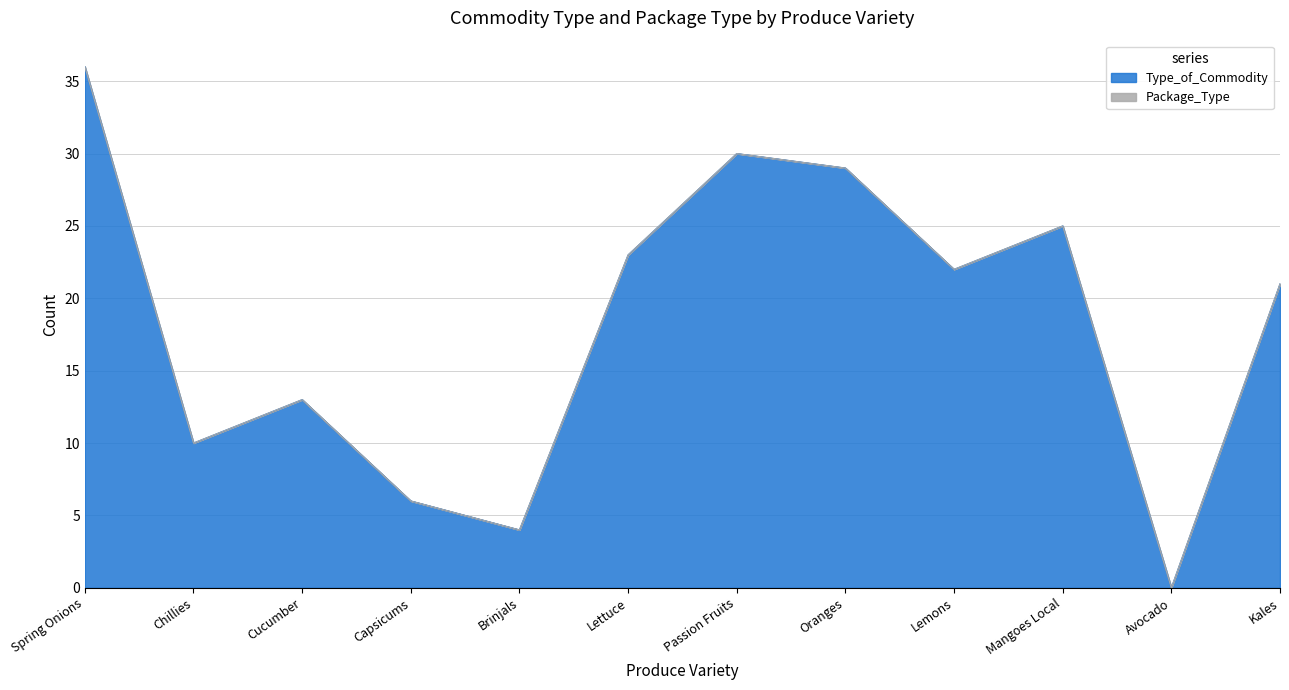

The chart shows a value of 19 at Oranges. True or false?

False